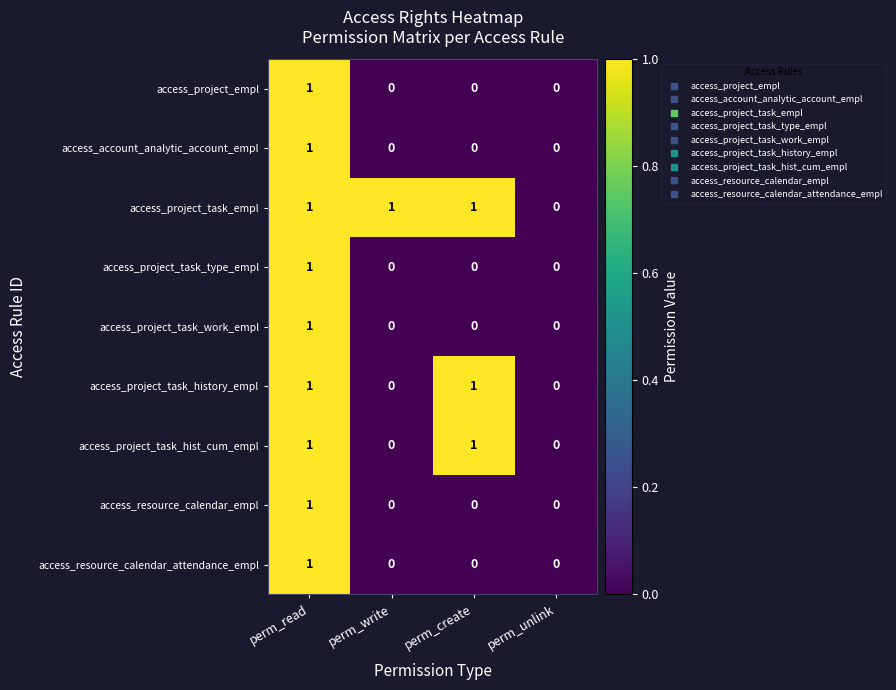

The value of access_project_task_work_empl at perm_write is 0. True or false?

True